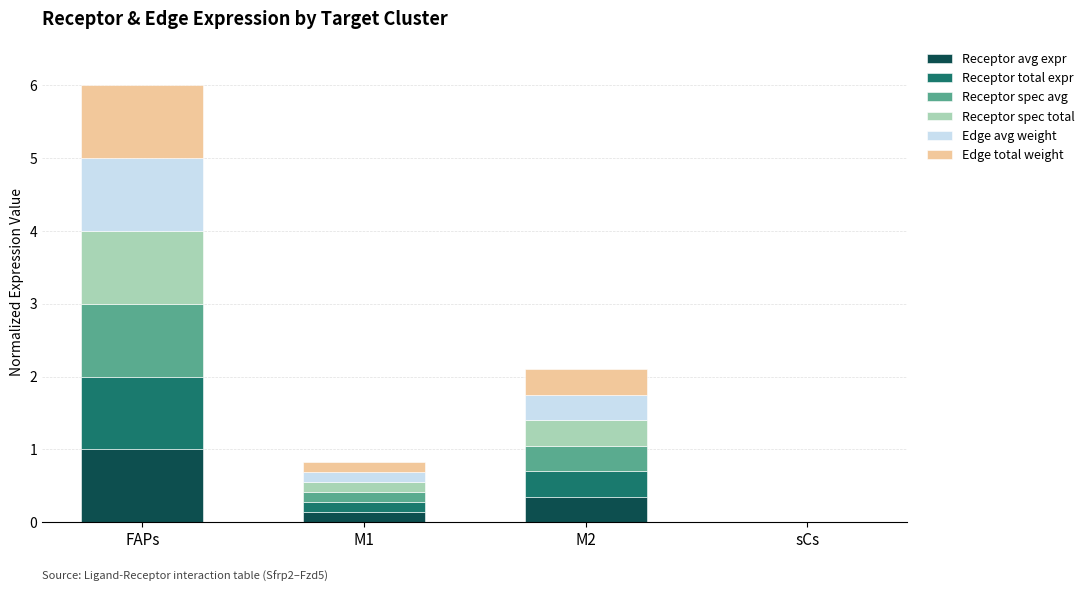

What is the total value across all series at M2?

2.1